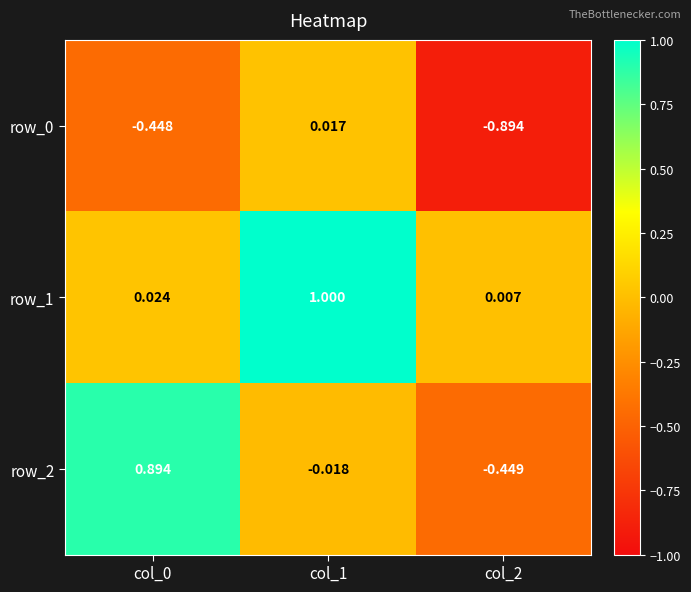

At which label does row_0 reach its minimum?

col_2